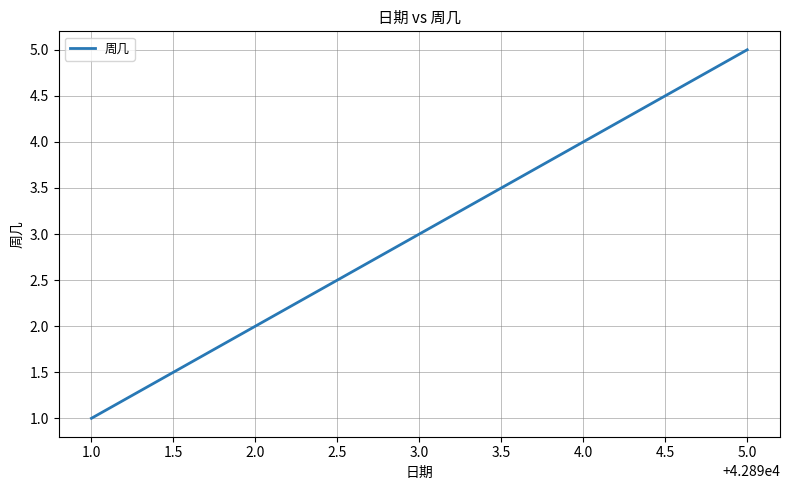

Reading left to right, extract all data points from this chart.

1	2	3	4	5